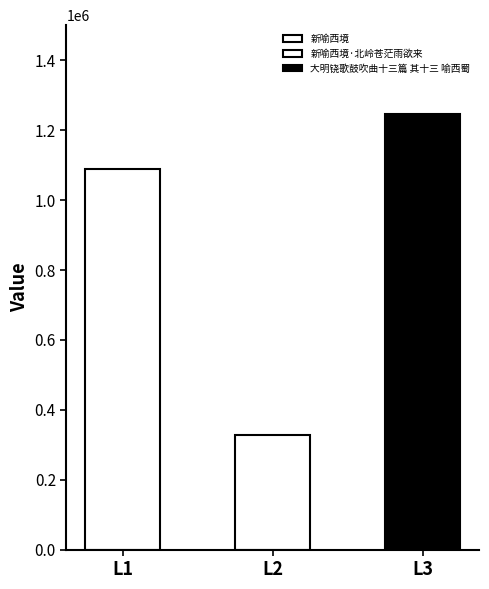

How many categories are shown in the chart?

3